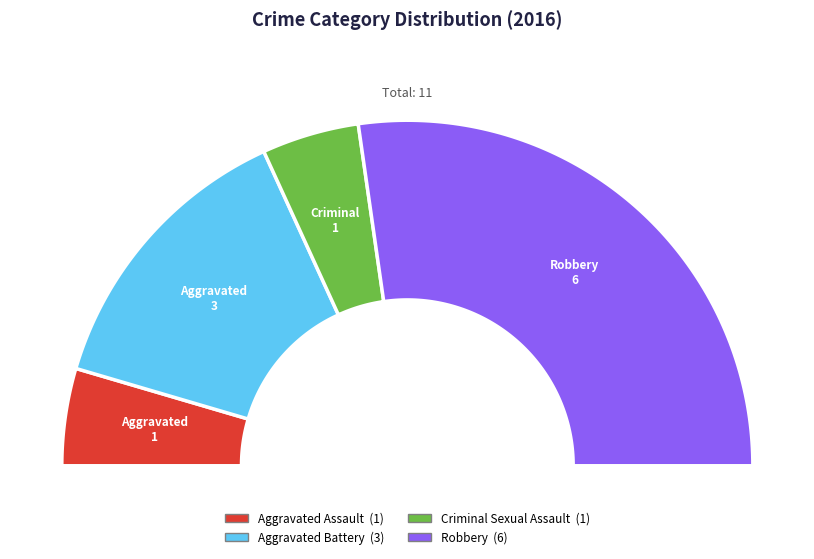

Combined, do Criminal Sexual Assault and Aggravated Assault account for over 50%?

No